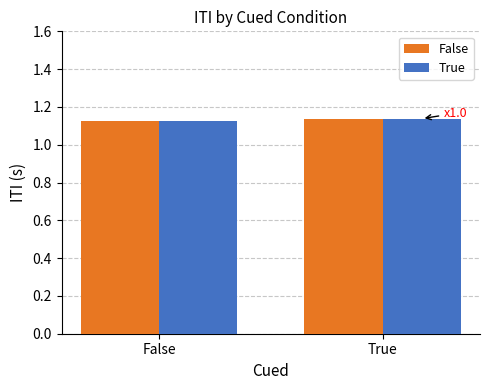

Is it true that False equals 1.6 at True?

False